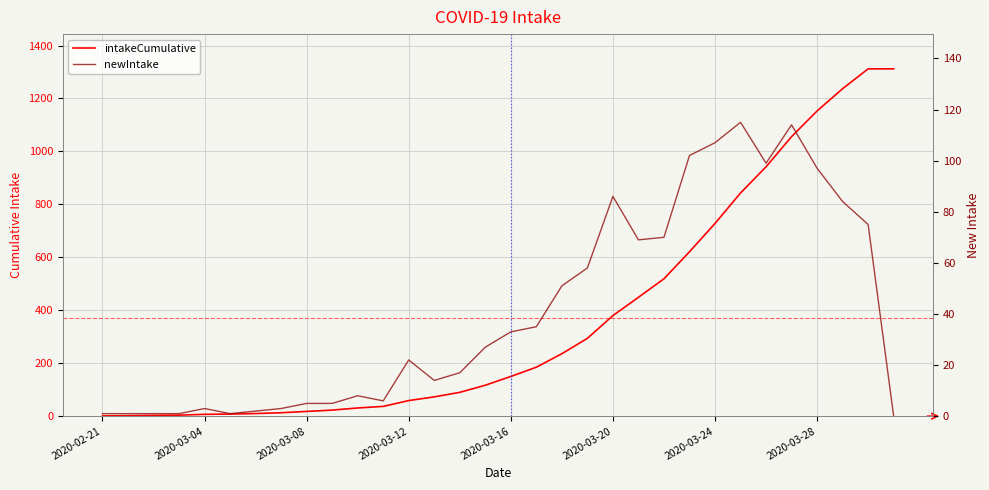

True or false: intakeCumulative and newIntake cross at least once.

False